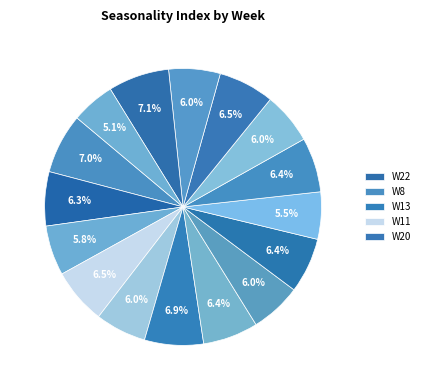

How many slices are in this pie chart?

16